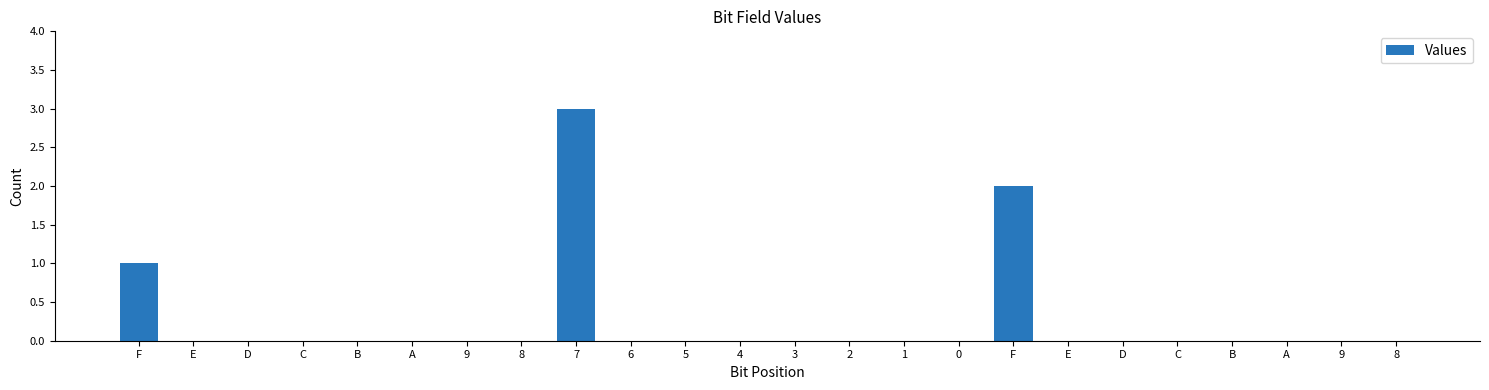

Rank the categories by value from lowest to highest.

E, D, C, B, A, 9, 8, 6, 5, 4, 3, 2, 1, 0, E, D, C, B, A, 9, 8, F, F, 7